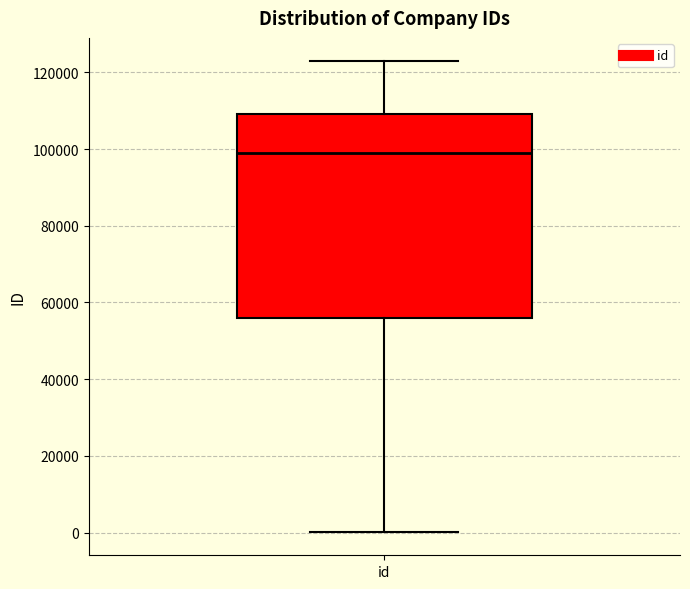

Where is the upper edge of the box for id on the y-axis? The values are not printed on the chart, so give them approximately, as read against the axis.

110000